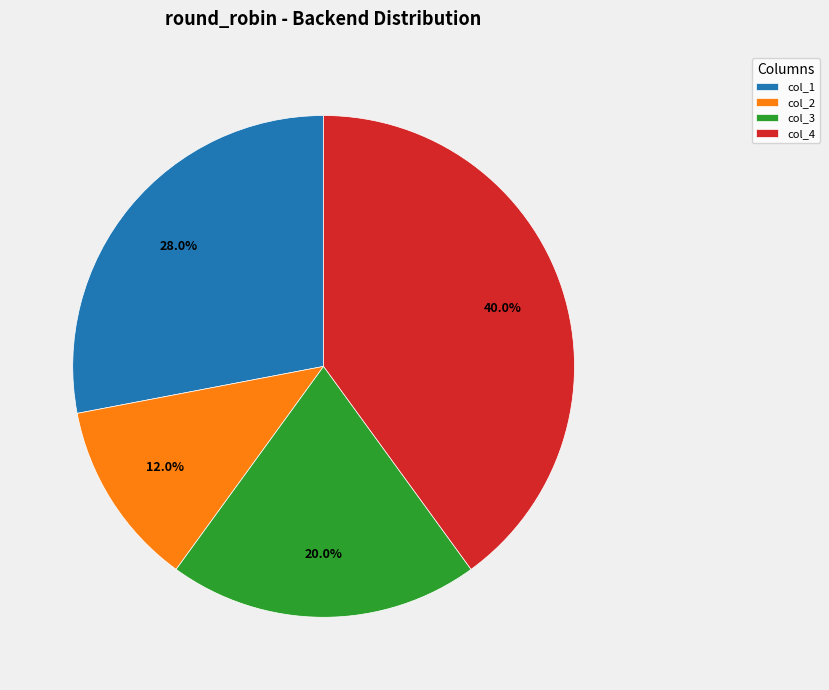

Which has a higher value, col_4 or col_2?

col_4